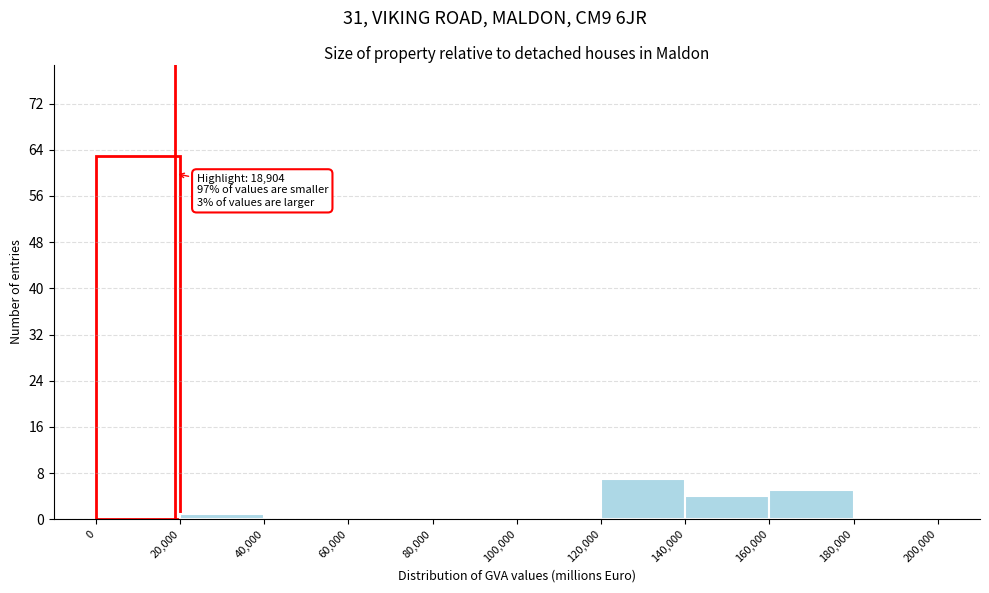

Which range on the x-axis has the tallest bar?

0 to 20,000